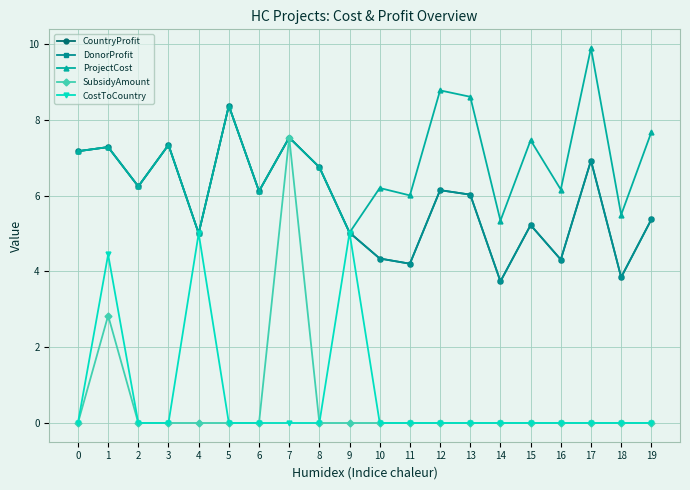

Is this an area chart (filled region under the line)?

No